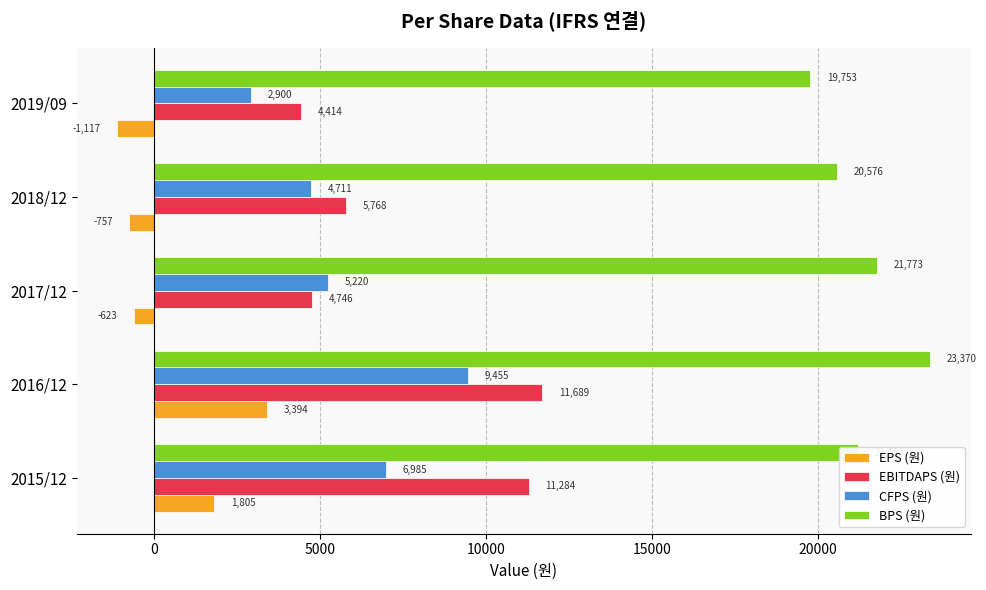

What is the minimum value for EPS (원)?

-1117